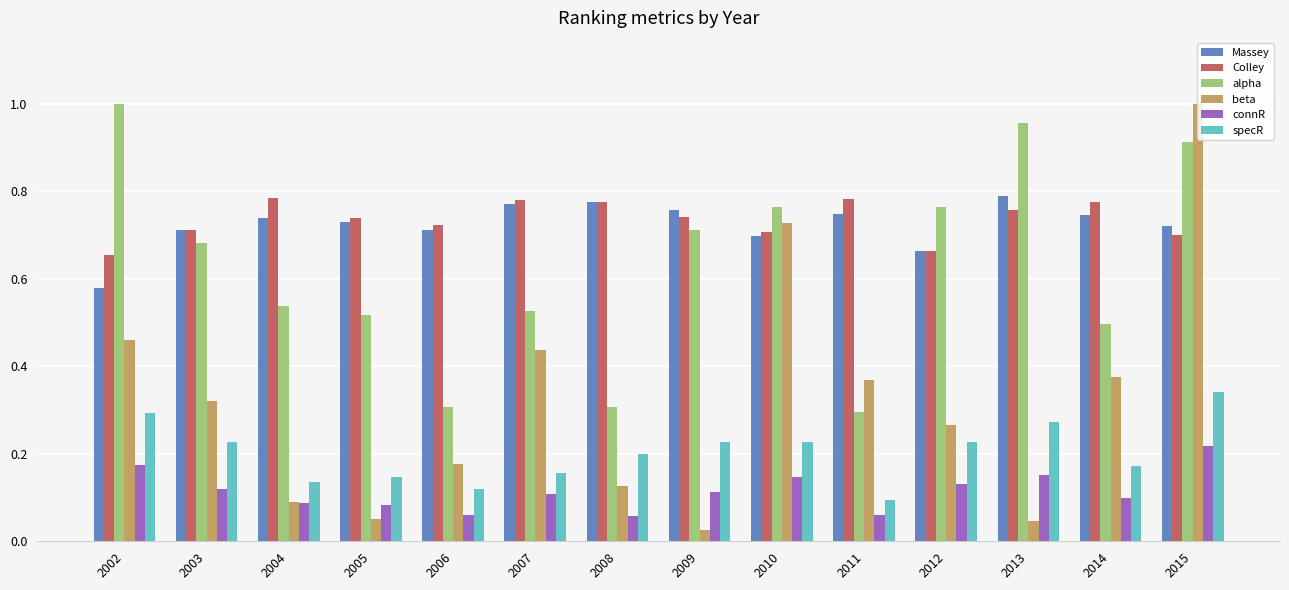

Which series has the widest spread of values?

beta